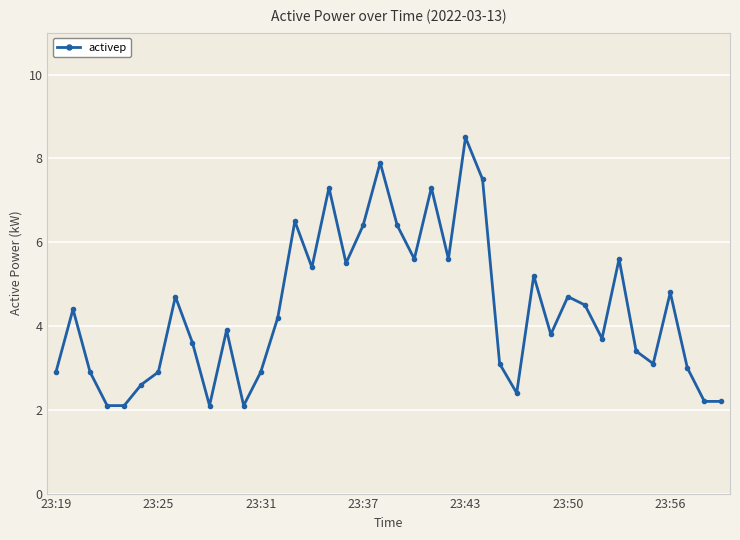

What is the difference between the second highest and minimum values?

5.8